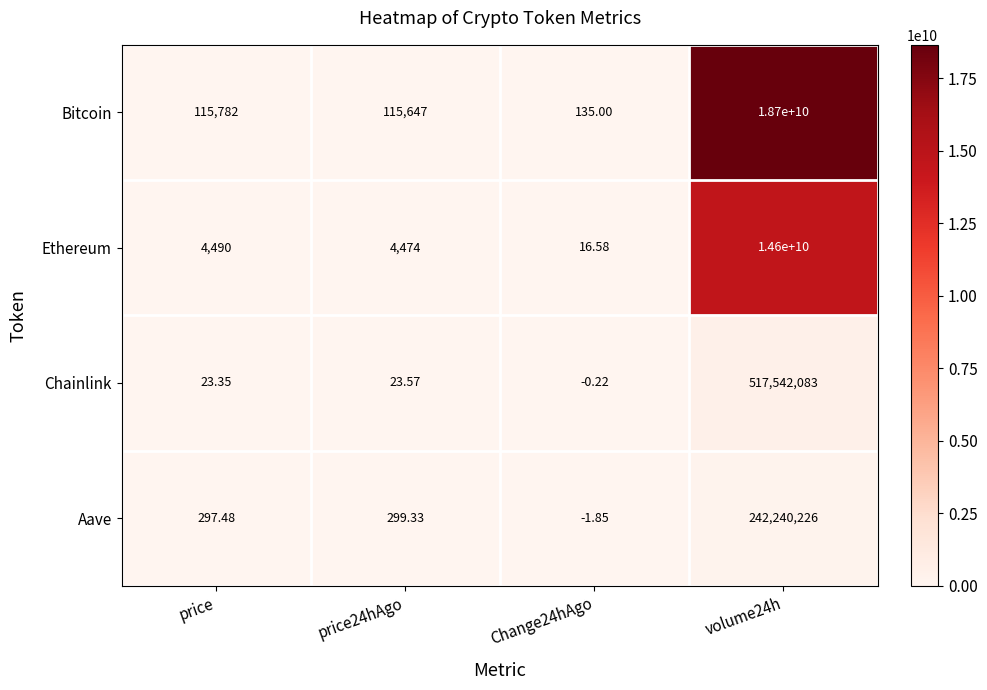

At which category is the sum across all series the highest?

volume24h